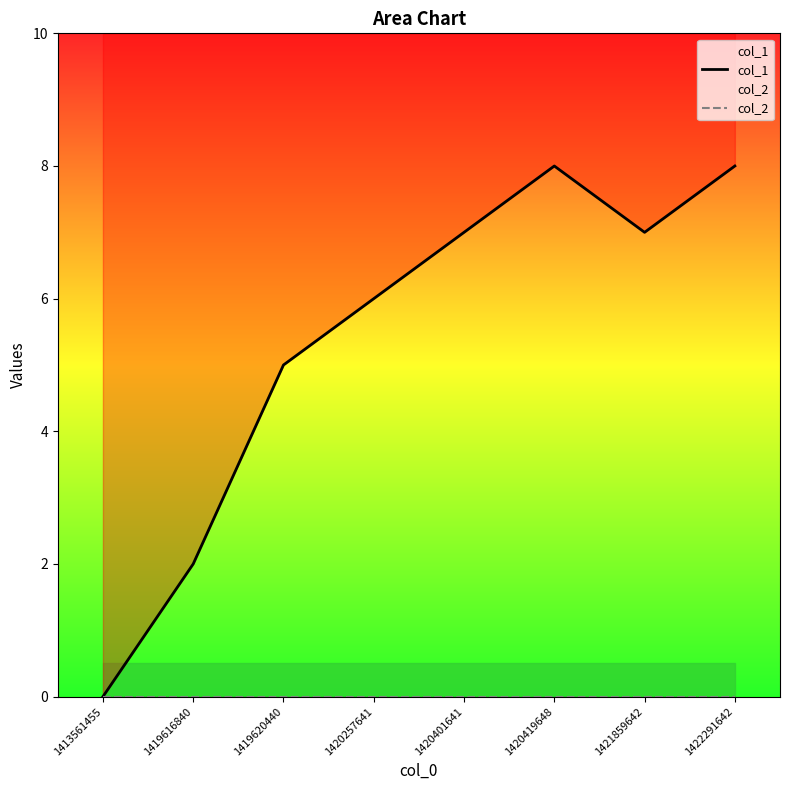

What is the total value across all series at 1420401641?

7